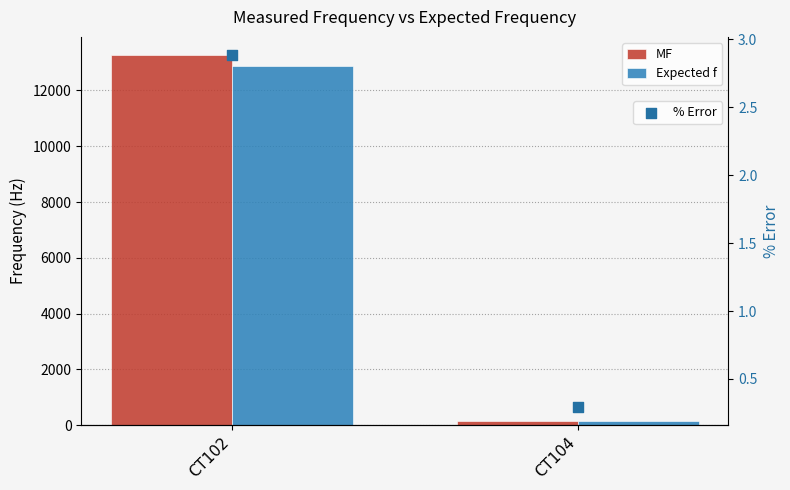

At how many categories does at least one series exceed 1703?

1